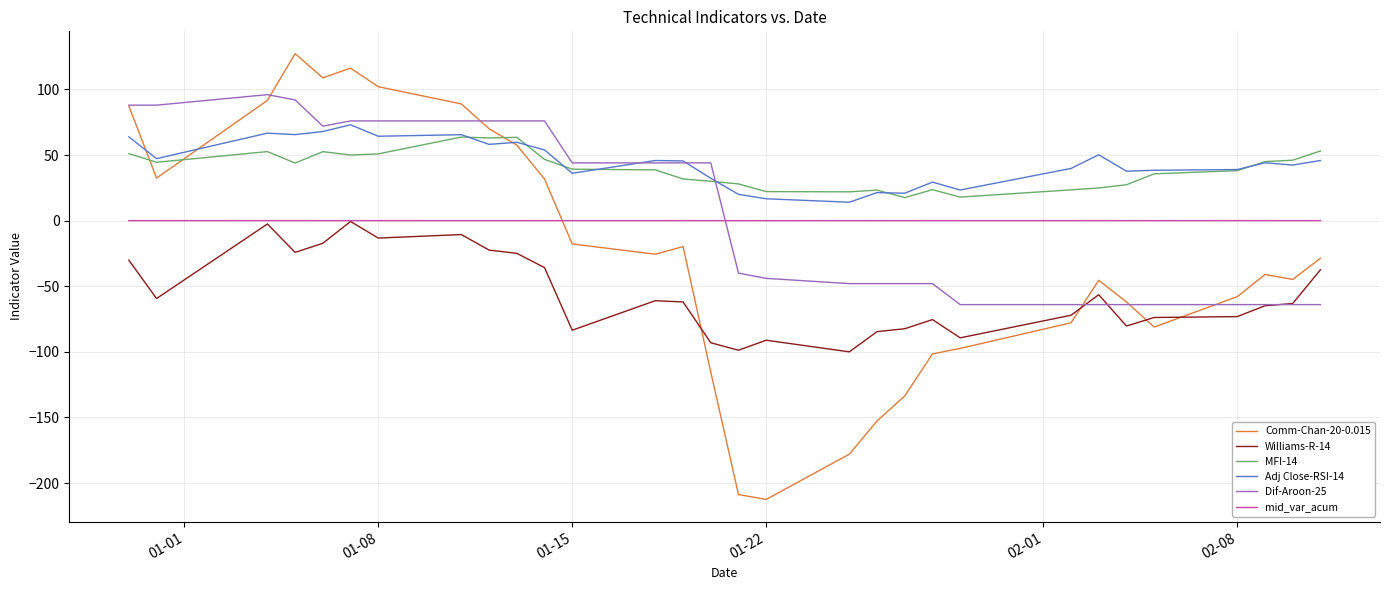

How many interior local valleys does the Comm-Chan-20-0.015 series have?

6